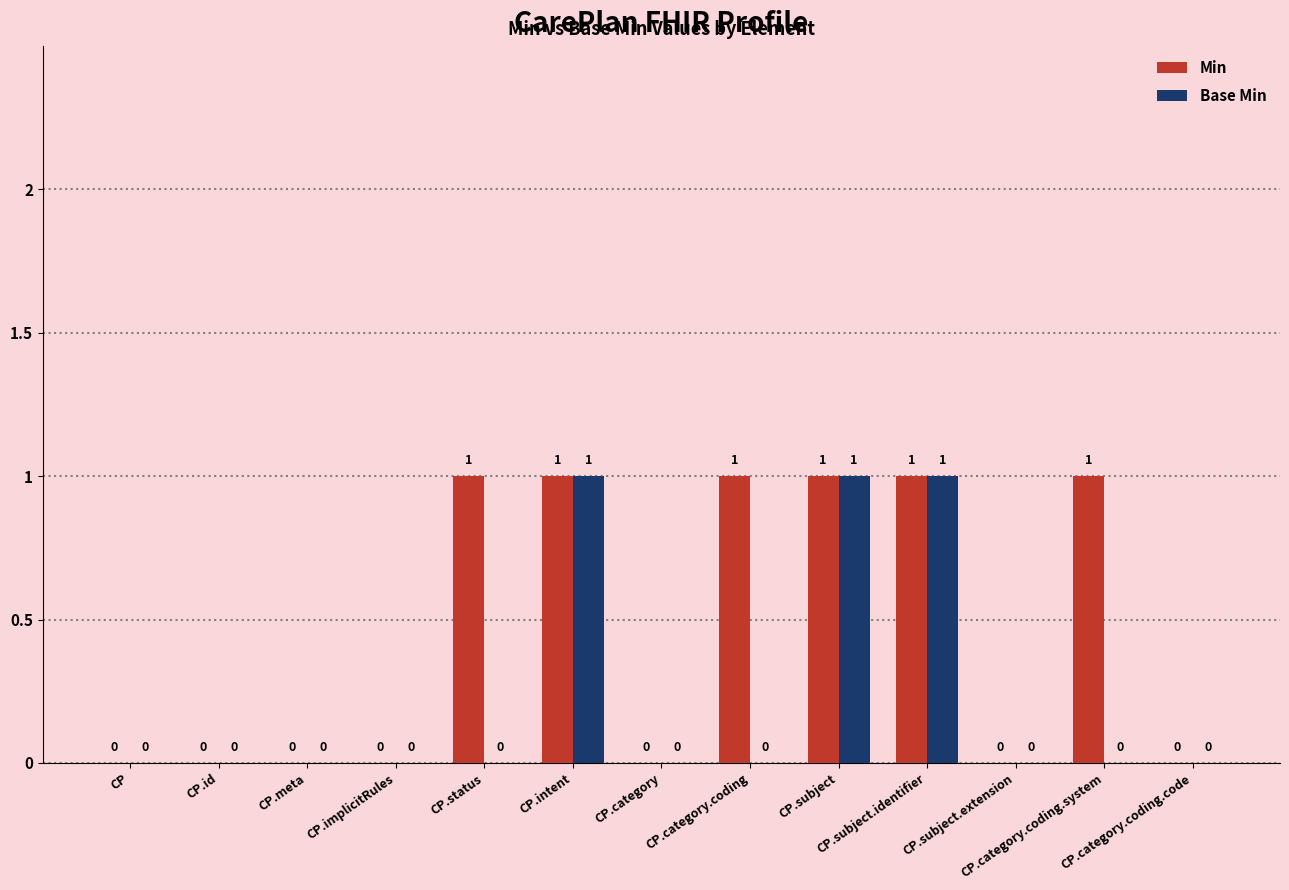

Which series has the largest total across all categories?

Min